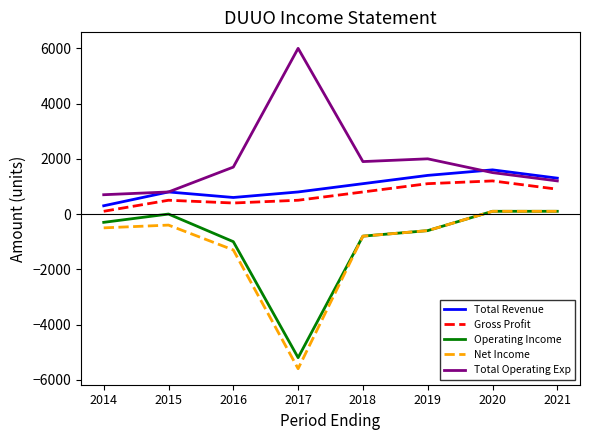

What is the approximate value of Net Income at 2021?

100